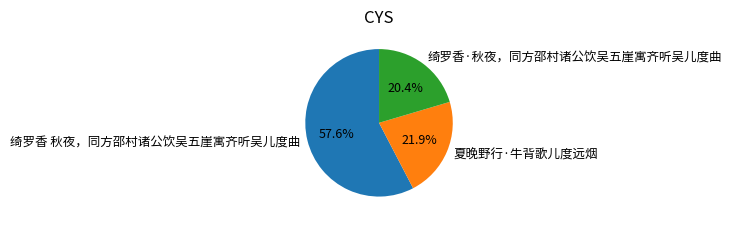

Which slice is the smallest?

绮罗香·秋夜，同方邵村诸公饮吴五崖寓齐听吴儿度曲